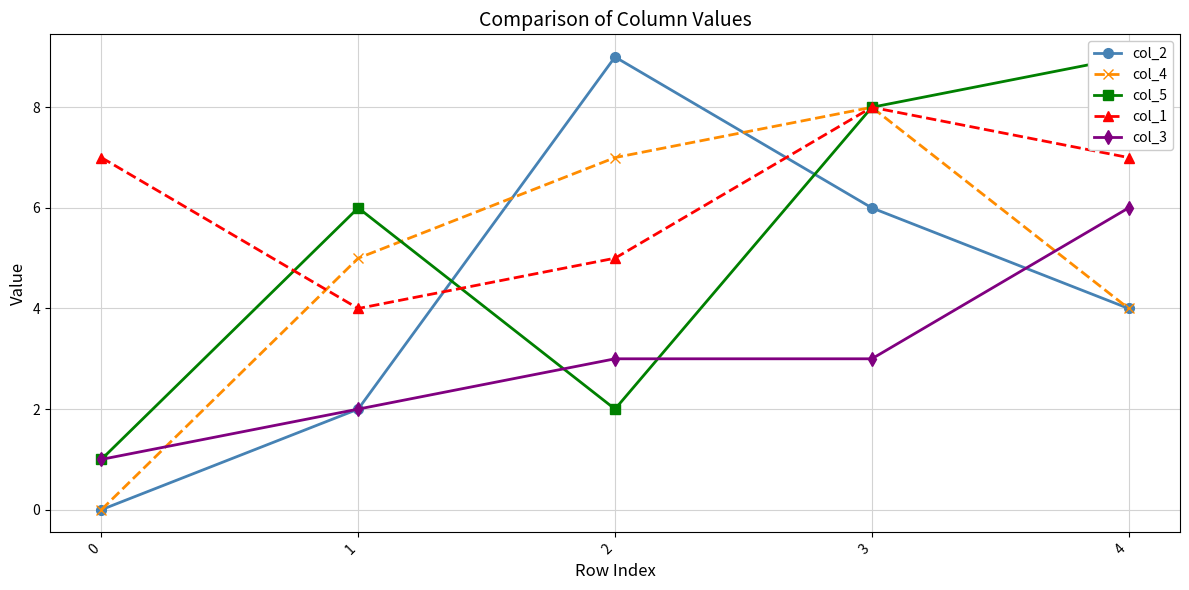

What value does the col_5 series have at 0?

1